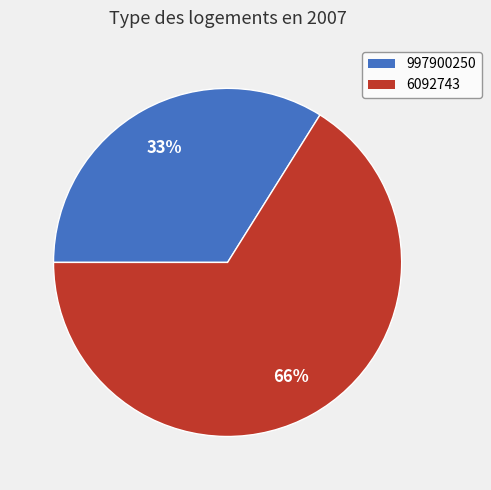

To the nearest percent, what percentage of the pie is 6092743?

66%